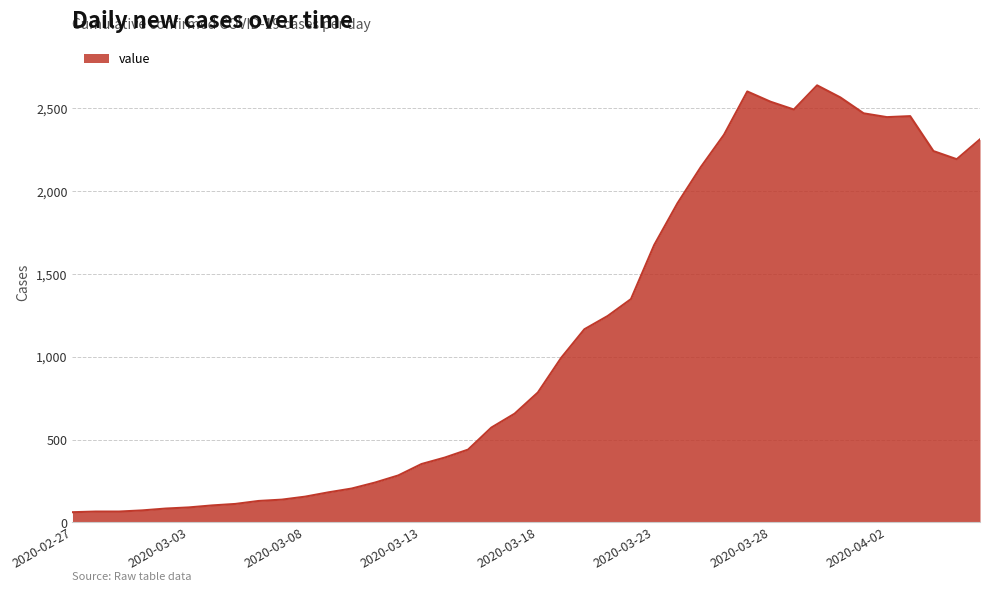

What is the maximum value shown in the chart?

2639